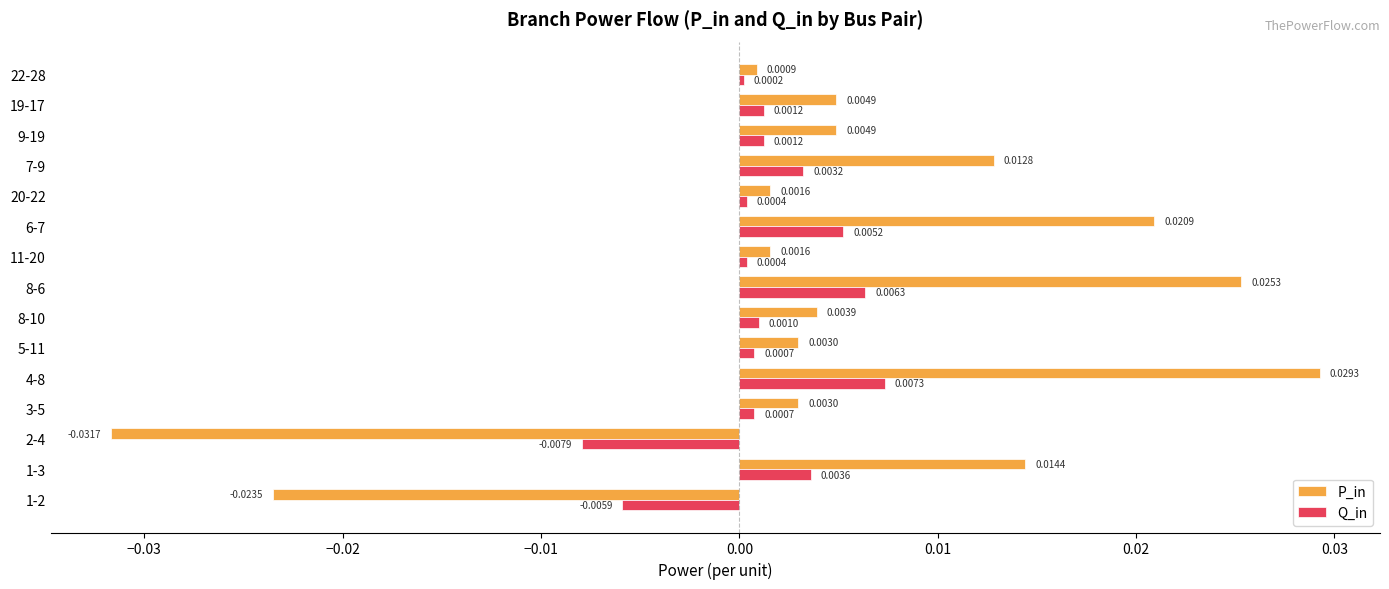

List the series in order of their peak value, lowest first.

Q_in, P_in